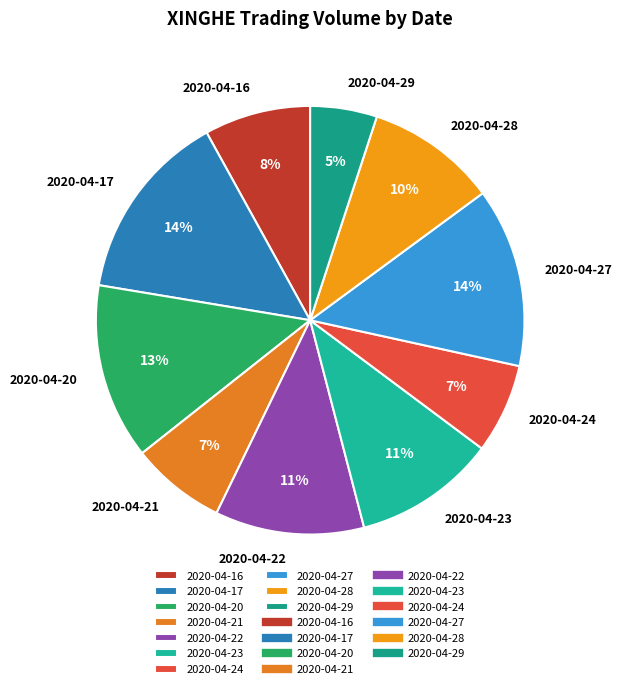

Is 2020-04-21 the majority of the pie?

No